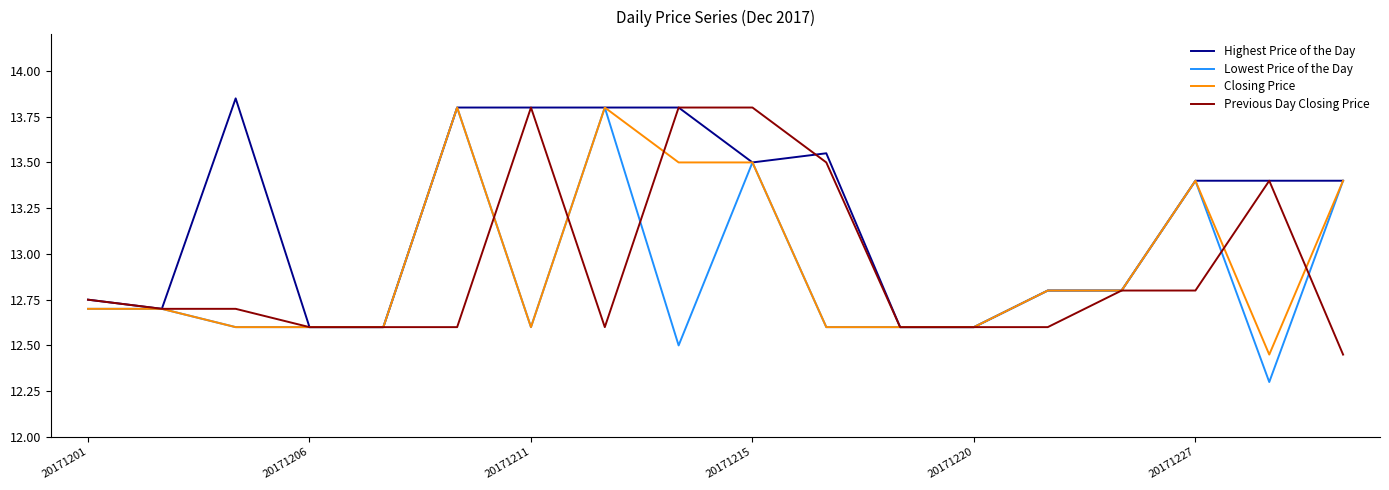

What is the smallest value displayed?

12.3